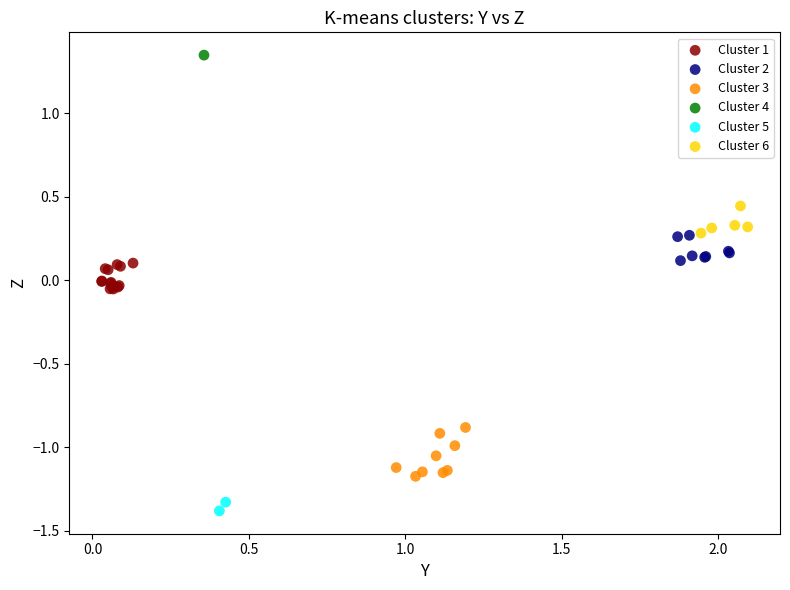

What are all the series names shown in the legend?

Cluster 1, Cluster 2, Cluster 3, Cluster 4, Cluster 5, Cluster 6